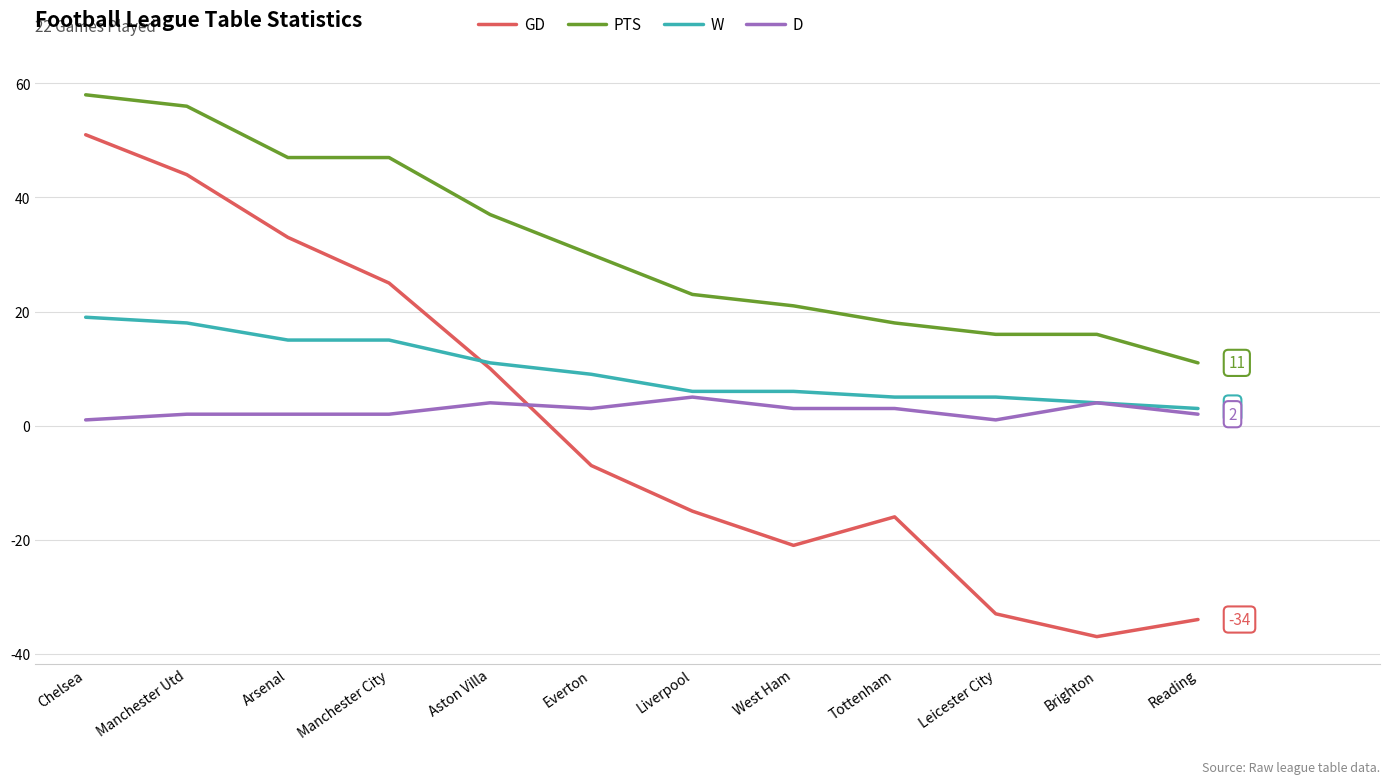

What is the difference between the highest and lowest values at Chelsea?

57